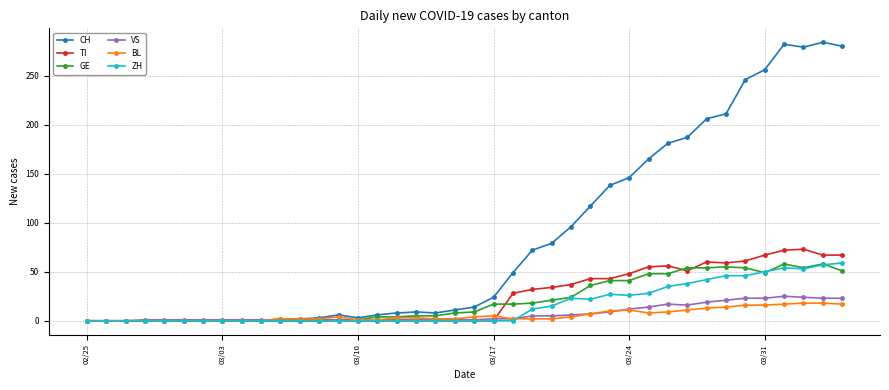

How many data points does each series have?

40